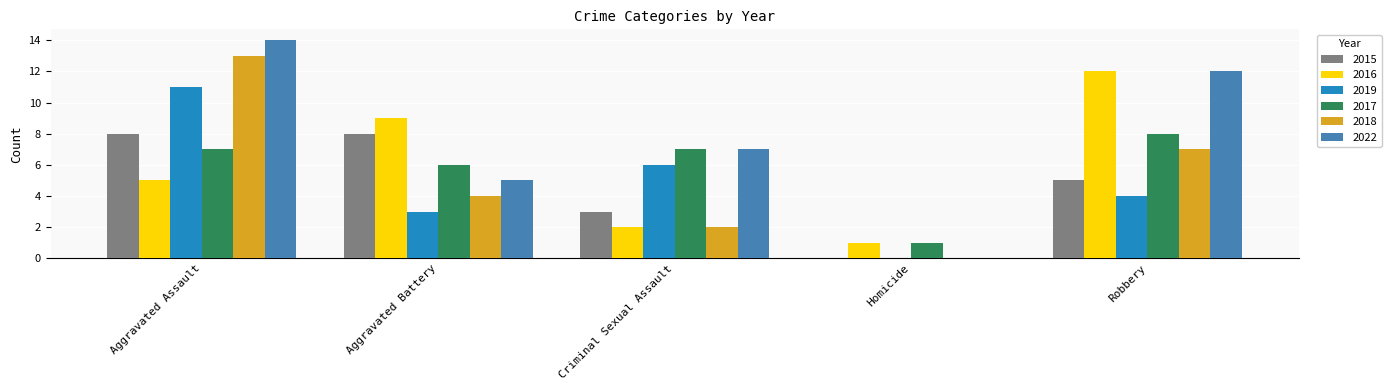

Which series changed the most between Aggravated Assault and Homicide?

2022